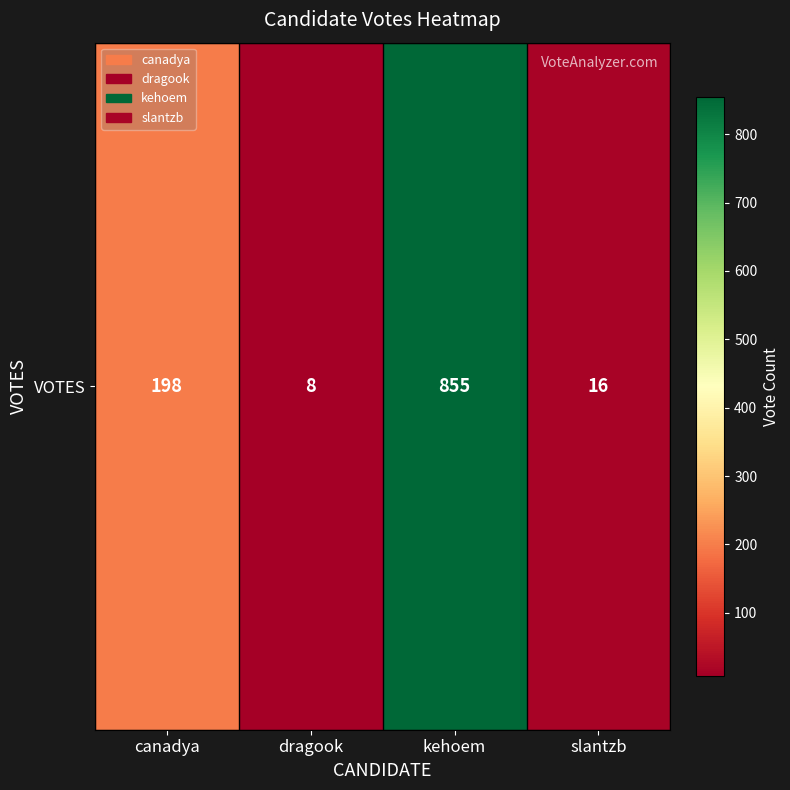

What is the minimum value shown in the chart?

8